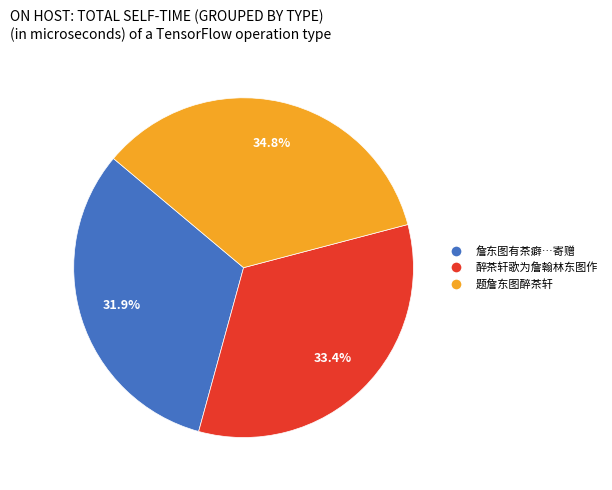

Does any single category account for the majority?

No